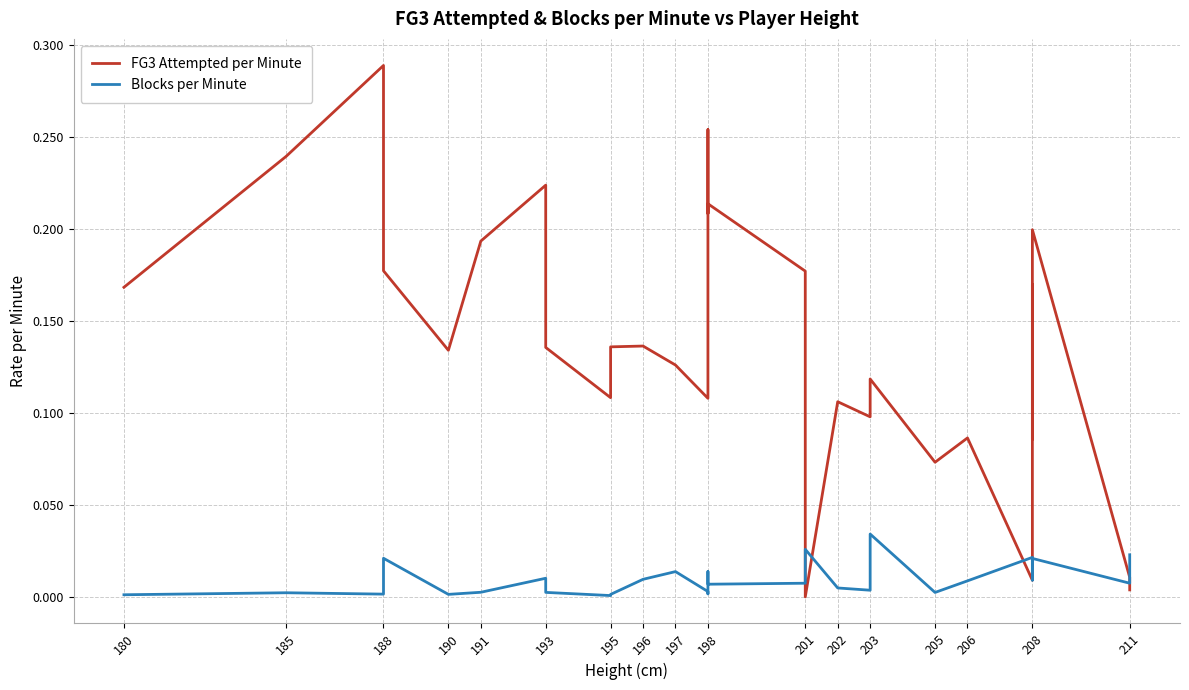

How many lines are shown in the chart?

2